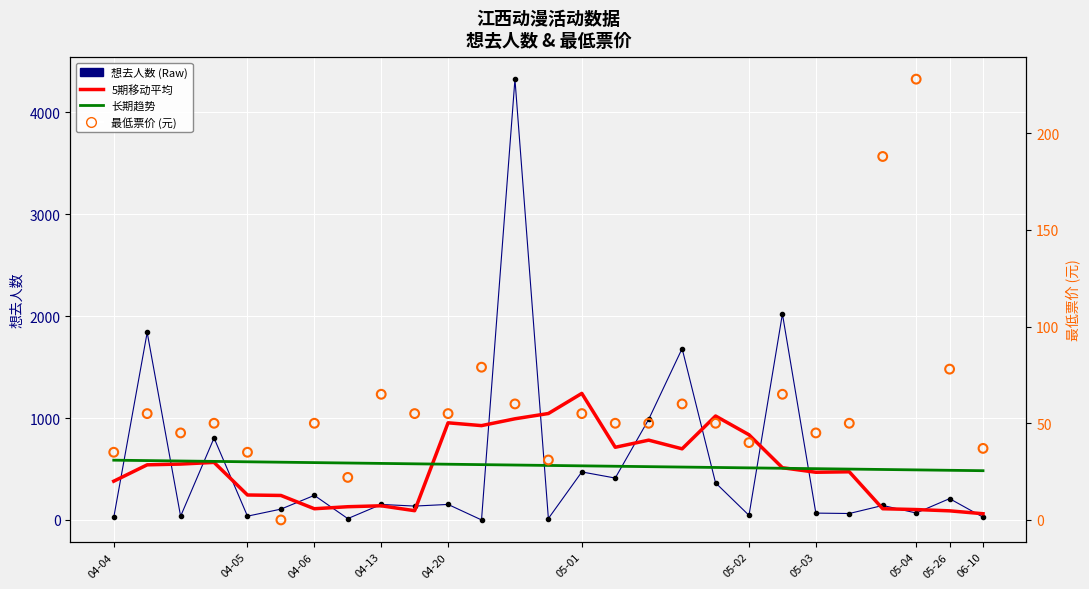

At how many categories does at least one series exceed 592?

13